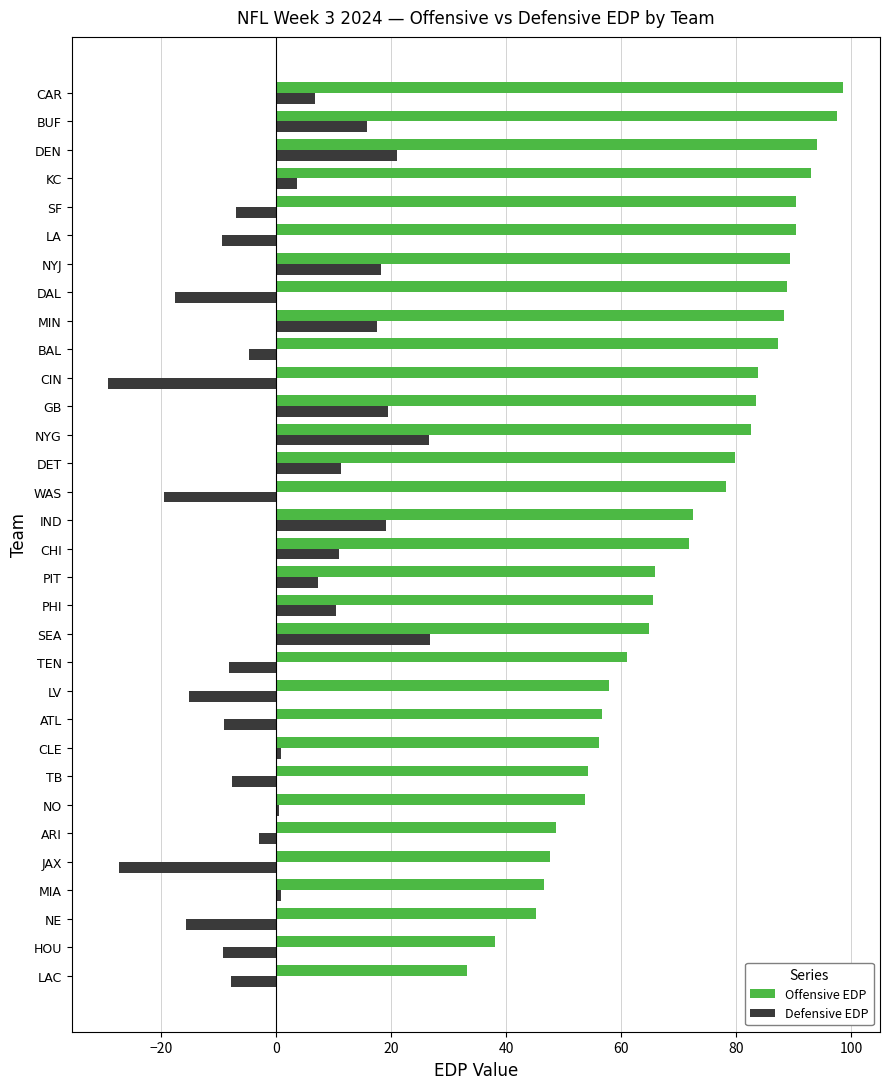

What are all the series names shown in the legend?

Offensive EDP, Defensive EDP